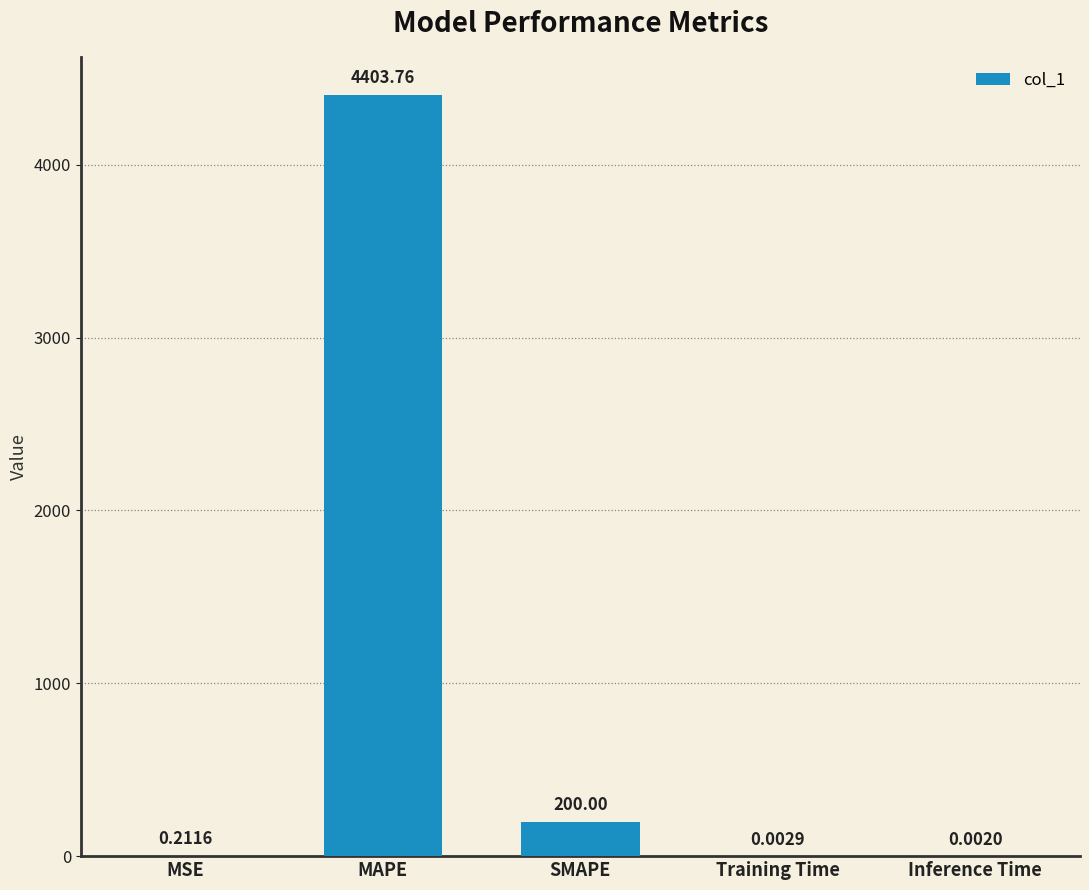

What is the sum of all values?

4604.0